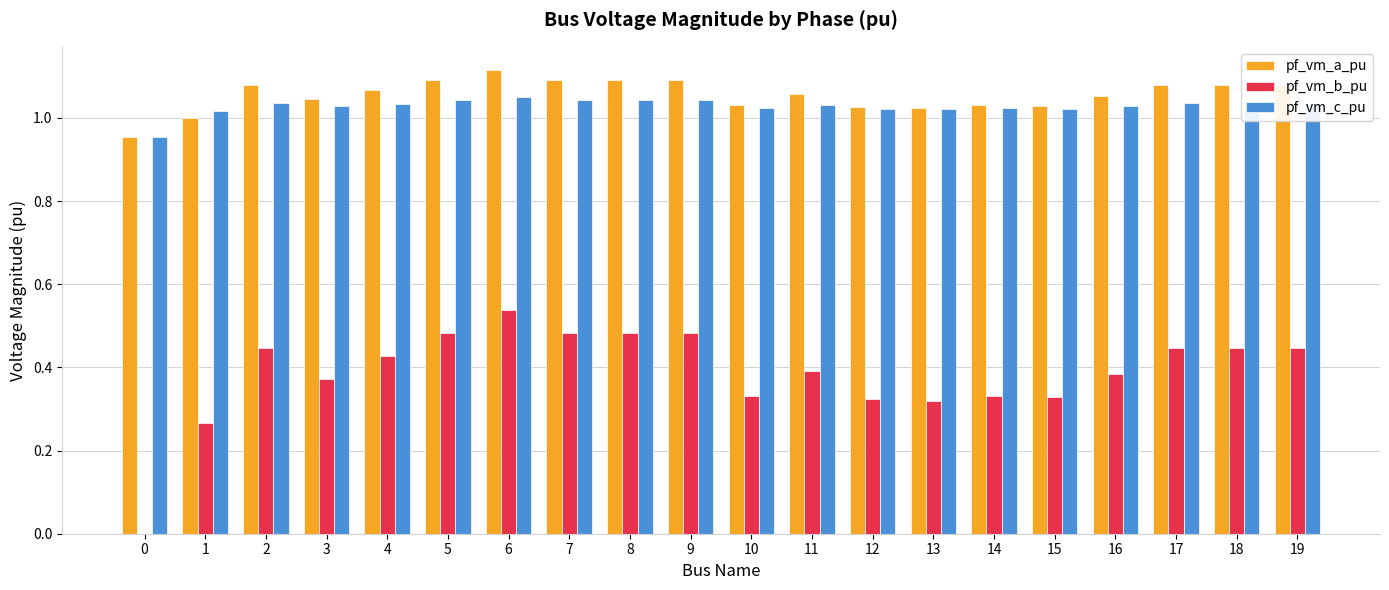

Which series has the largest range (max minus min)?

pf_vm_b_pu